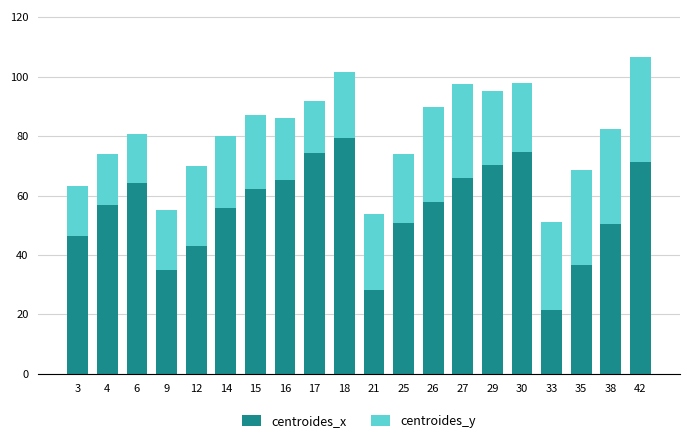

What is the average value of the centroides_x series?

55.5